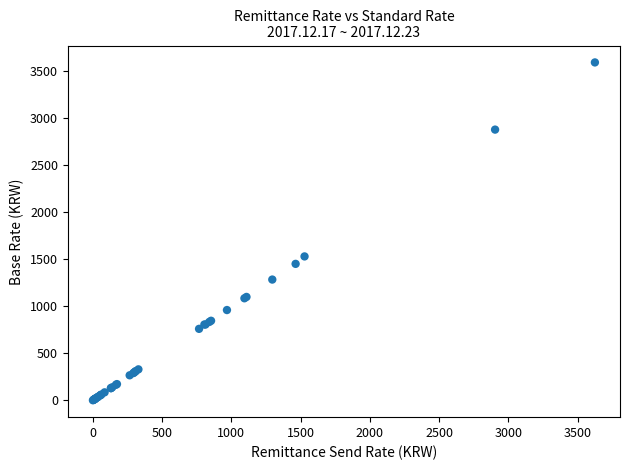

What Y value in the scatter plot is closest to 1794?

1527.9